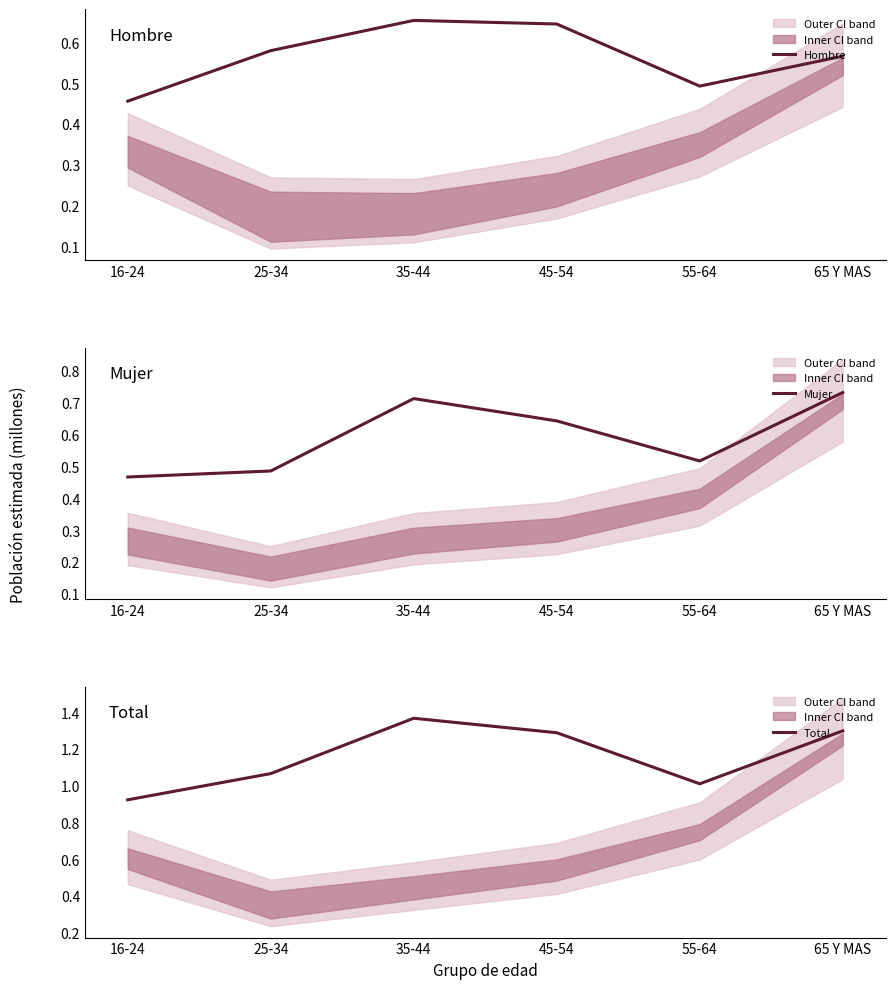

At which label does Mujer reach its minimum?

16-24